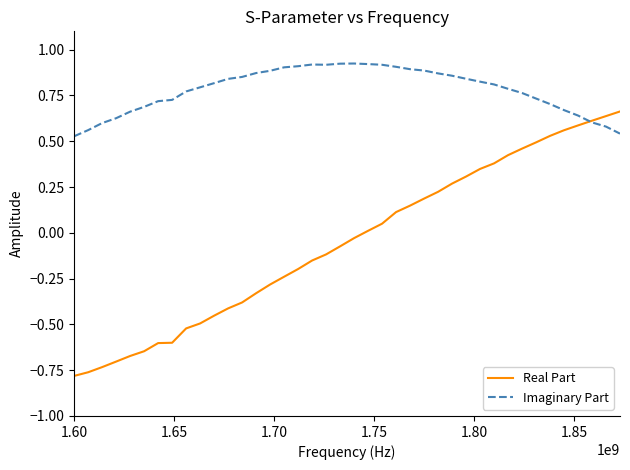

Which series has the largest total across all categories?

Imaginary Part